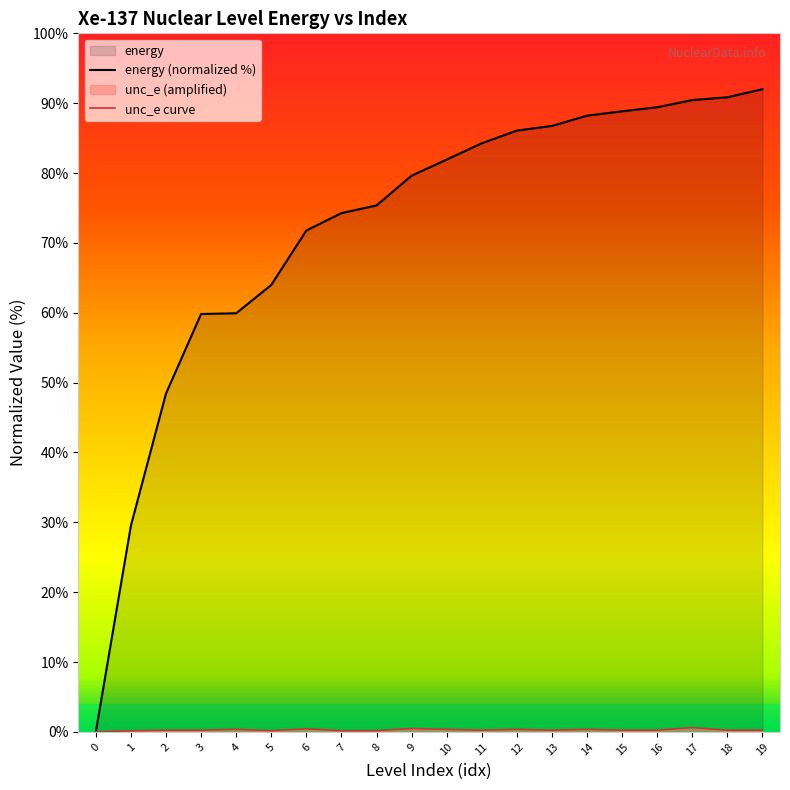

At which category does the chart reach its peak across all series?

19